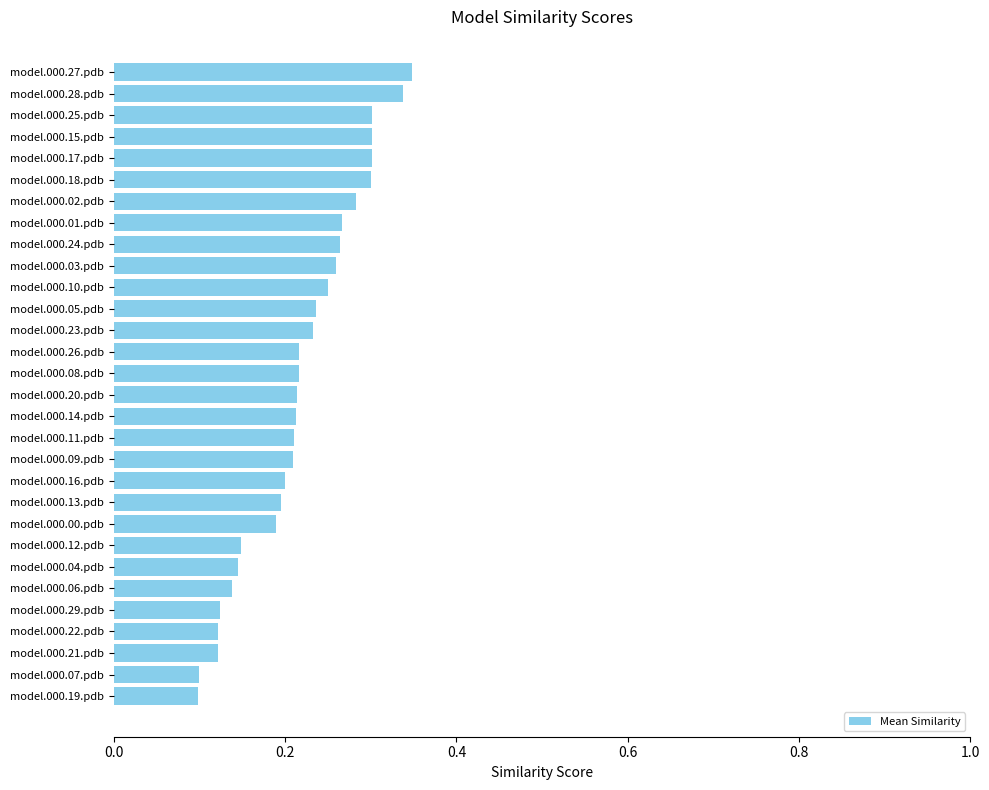

How many series are shown in this chart?

1